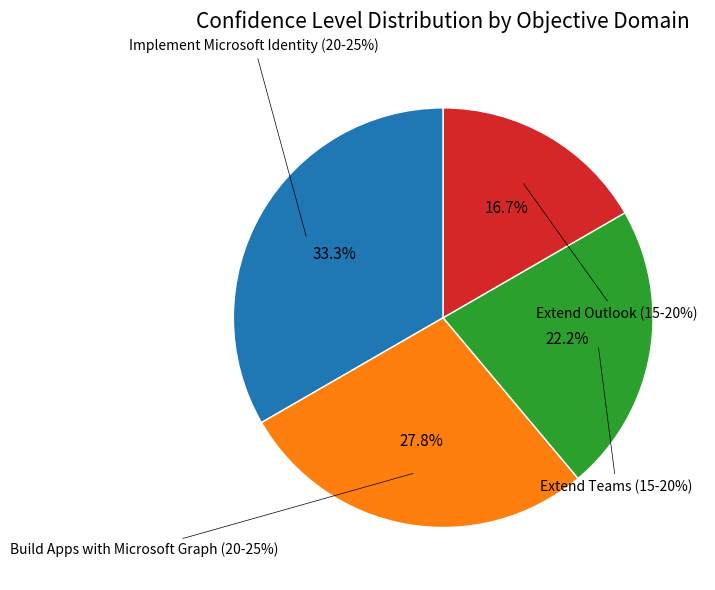

To the nearest percent, what percentage of the pie is Build Apps with Microsoft Graph (20-25%)?

28%